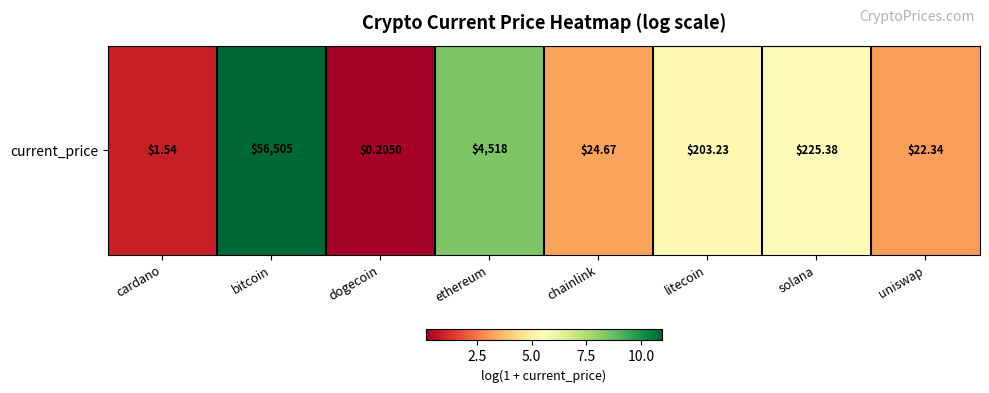

What is the sum of the values at litecoin and chainlink?

8.6